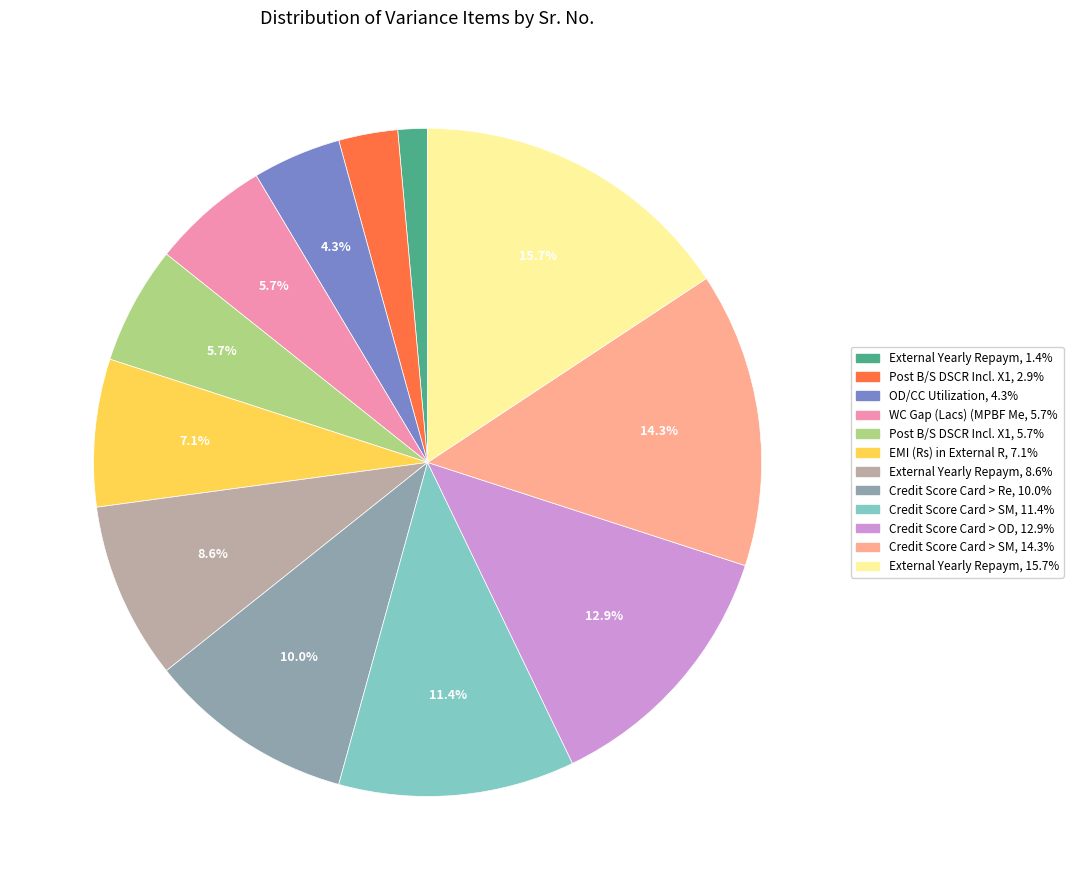

Is there any slice that represents more than half of the pie?

No